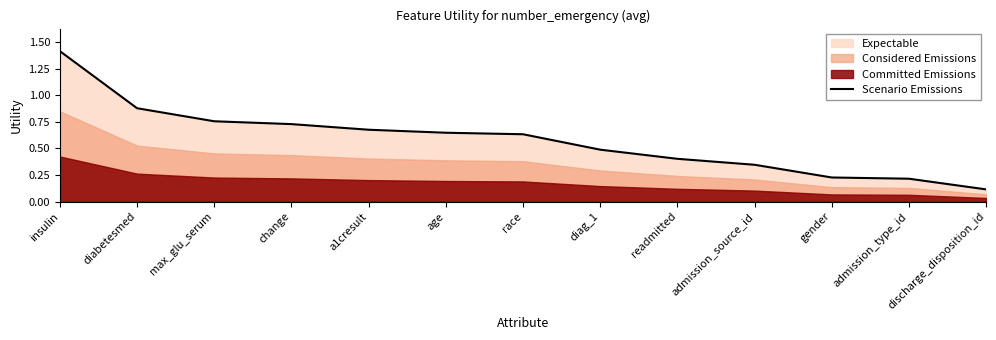

Is it true that the value at a1cresult is 0.7?

True